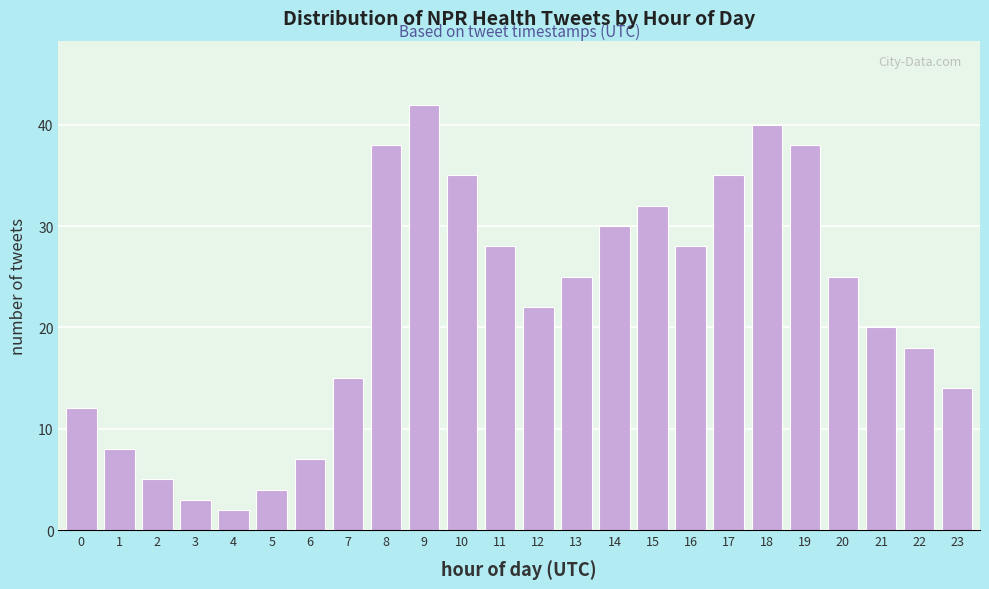

Reading left to right, transcribe all the data shown in this chart.

0=12	1=8	2=5	3=3	4=2	5=4	6=7	7=15	8=38	9=42	10=35	11=28	12=22	13=25	14=30	15=32	16=28	17=35	18=40	19=38	20=25	21=20	22=18	23=14